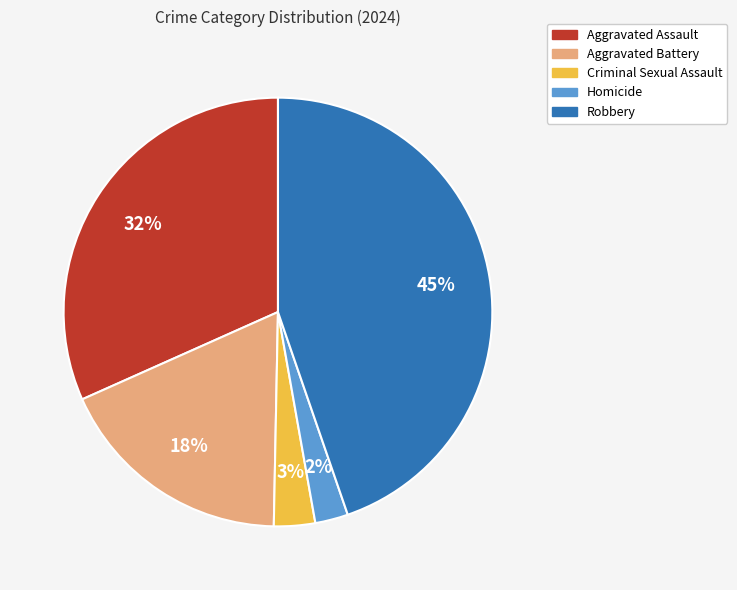

How many slices are in this pie chart?

5